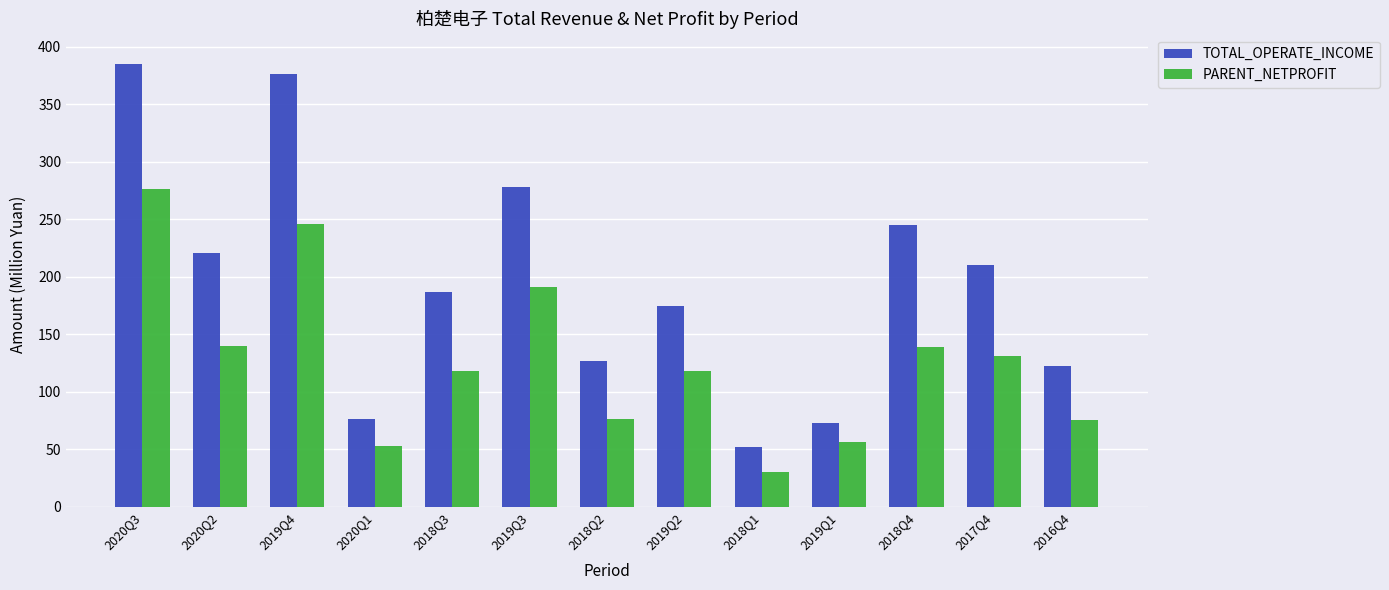

What is the sum of all TOTAL_OPERATE_INCOME values?

2526.7